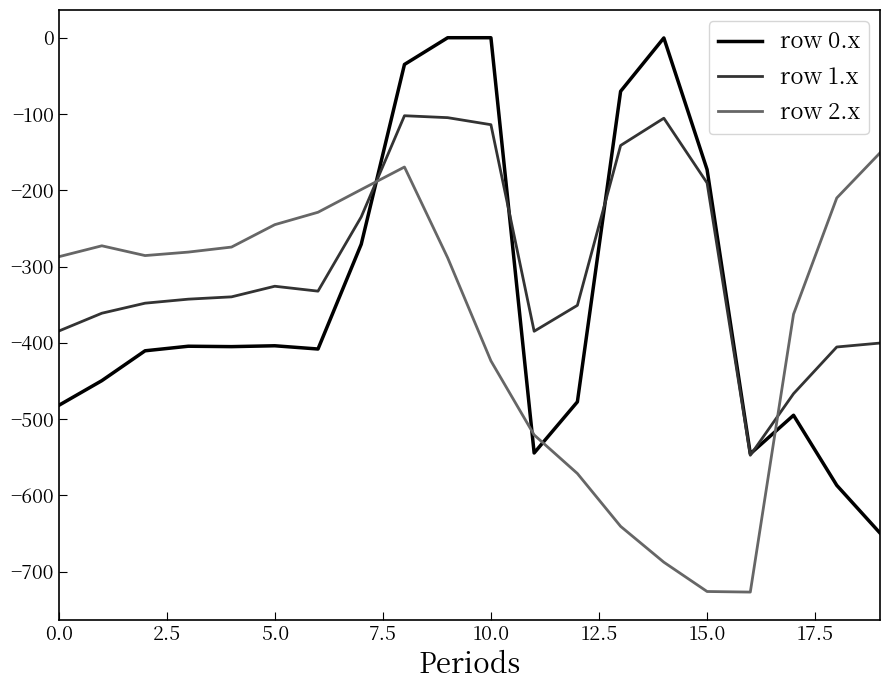

Which series has the largest total across all categories?

row 1.x